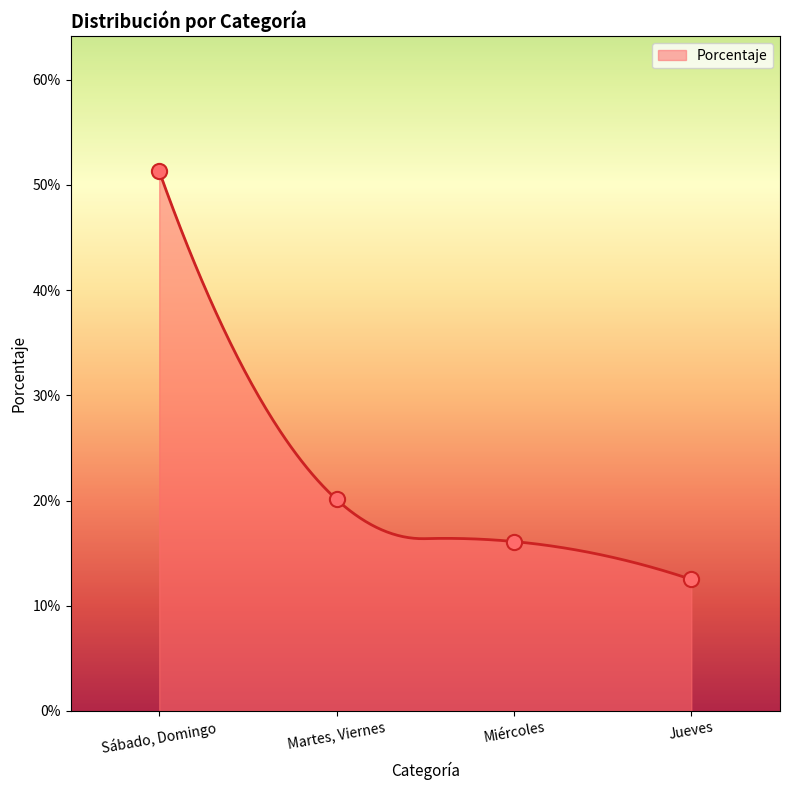

Which has a higher value, Sábado, Domingo or Jueves?

Sábado, Domingo